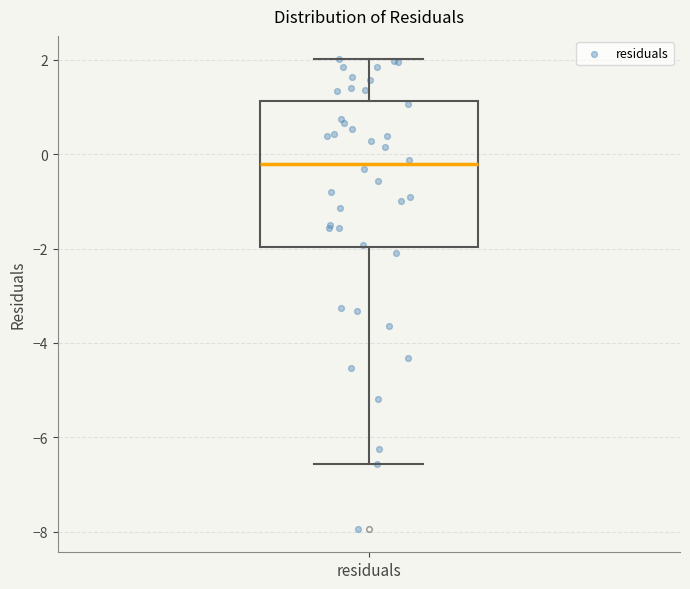

Read this box plot against the y-axis: the position of the median line, the range covered by the box, and the ends of both whiskers. The values are not printed on the chart, so give them approximately, as read against the axis.

median -0.2, box -2.0 to 1.2, whiskers -6.6 to 2.0